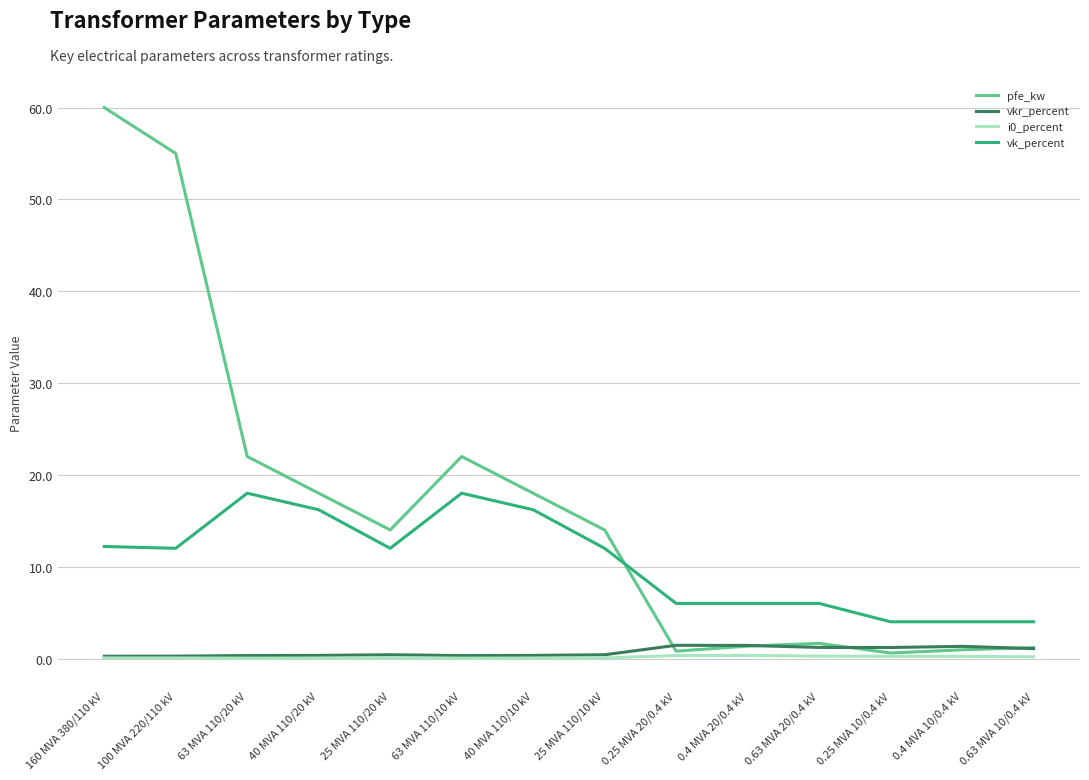

Which series has the widest spread of values?

pfe_kw